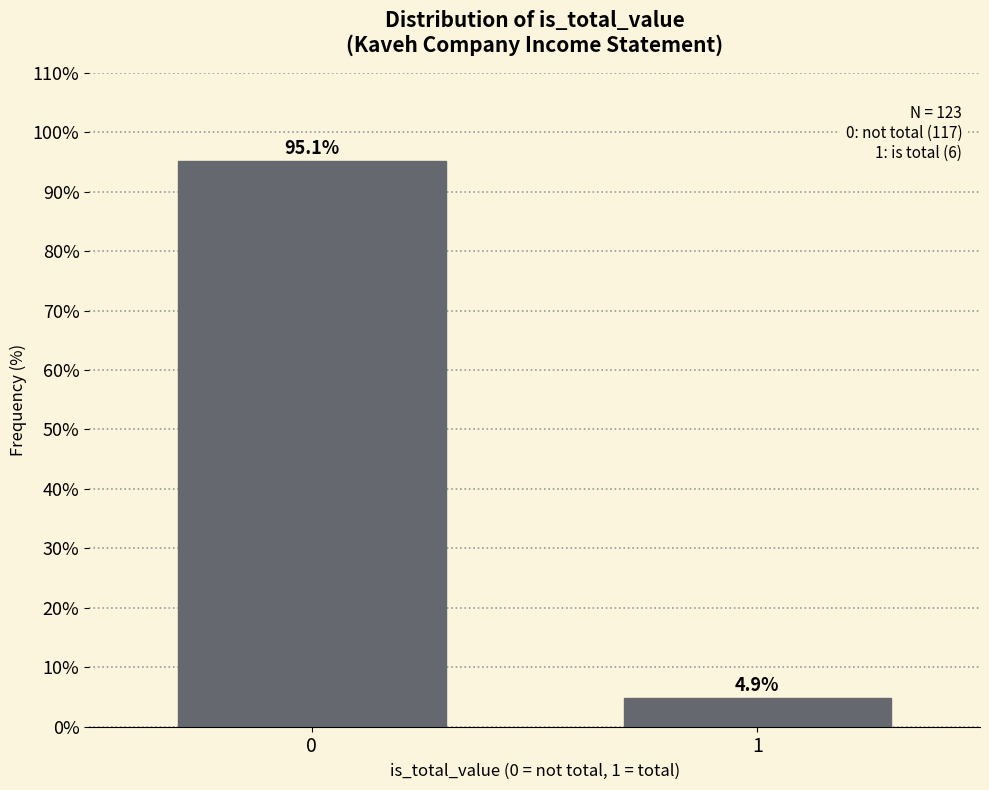

Reading left to right, list all the values displayed in this chart.

0=95.1	1=4.9